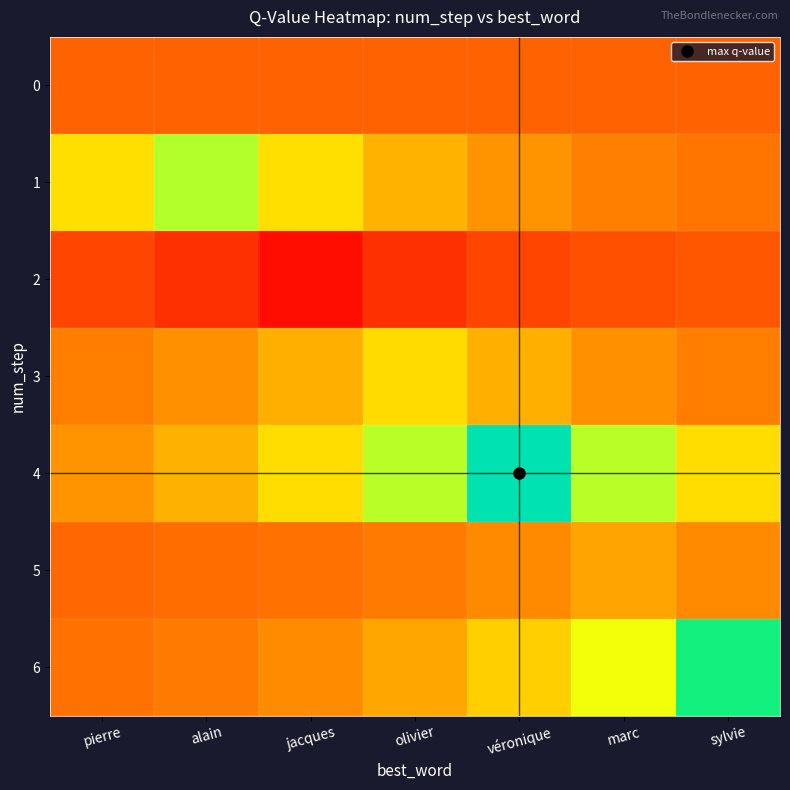

What is the smallest value displayed?

-0.2